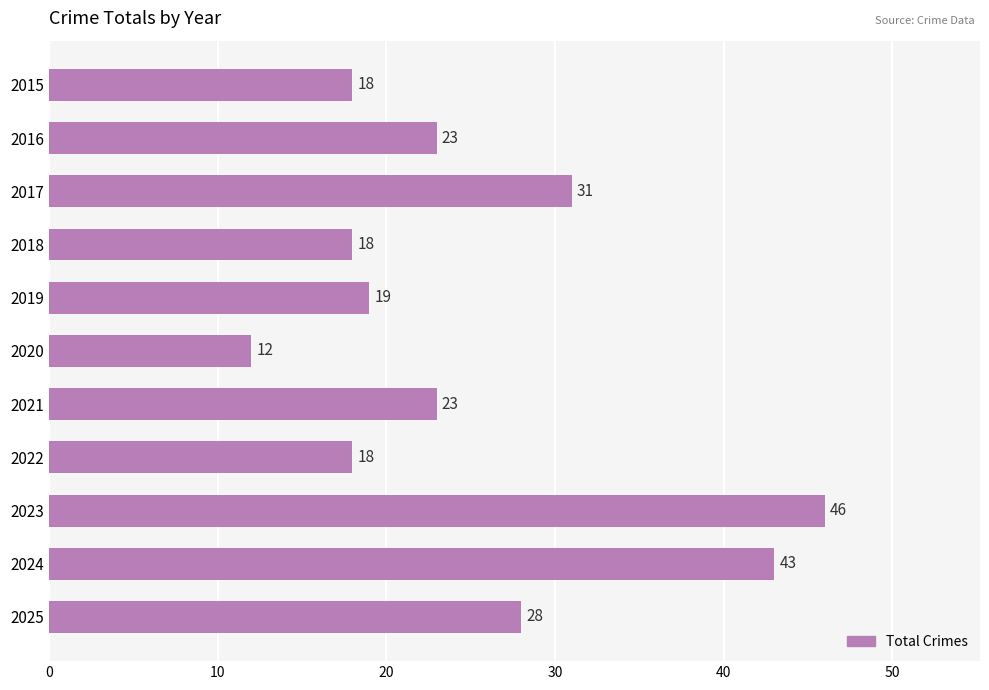

Reading top to bottom, what are all the values shown in this chart?

2015=18	2016=23	2017=31	2018=18	2019=19	2020=12	2021=23	2022=18	2023=46	2024=43	2025=28